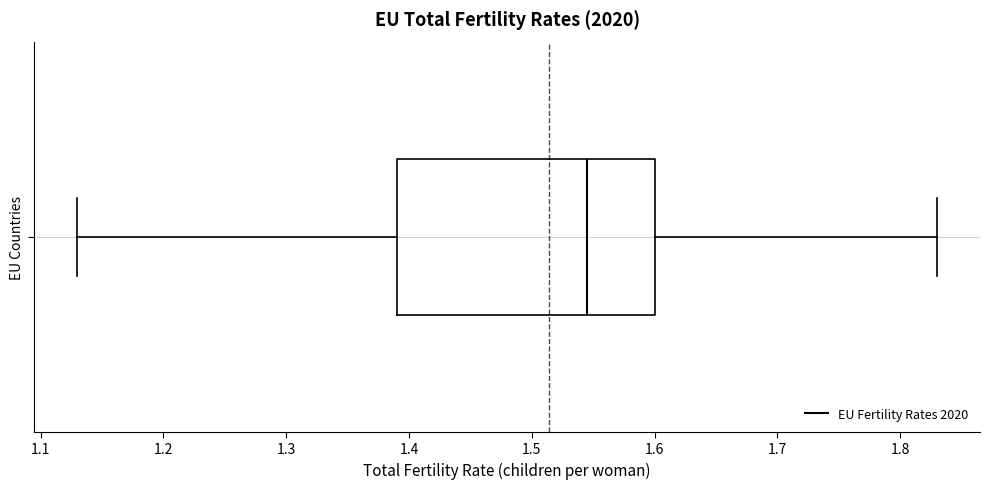

Where is the left edge of the box for EU Countries on the x-axis? The values are not printed on the chart, so give them approximately, as read against the axis.

1.39